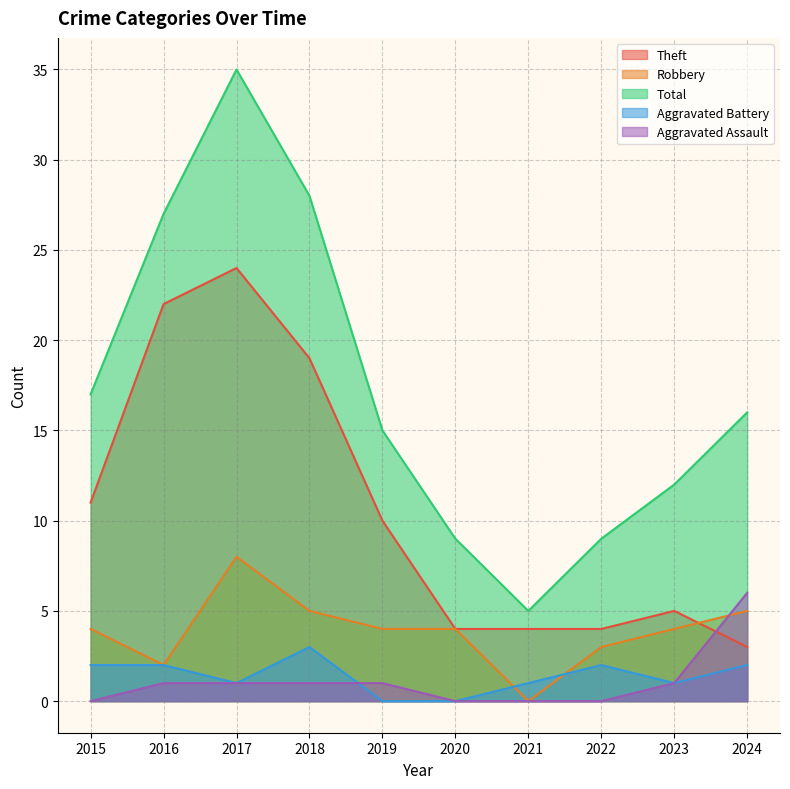

Reading left to right, extract all data points from this chart.

Theft: 2015=11	2016=22	2017=24	2018=19	2019=10	2020=4	2021=4	2022=4	2023=5	2024=3
Robbery: 2015=4	2016=2	2017=8	2018=5	2019=4	2020=4	2021=0	2022=3	2023=4	2024=5
Total: 2015=17	2016=27	2017=35	2018=28	2019=15	2020=9	2021=5	2022=9	2023=12	2024=16
Aggravated Battery: 2015=2	2016=2	2017=1	2018=3	2019=0	2020=0	2021=1	2022=2	2023=1	2024=2
Aggravated Assault: 2015=0	2016=1	2017=1	2018=1	2019=1	2020=0	2021=0	2022=0	2023=1	2024=6